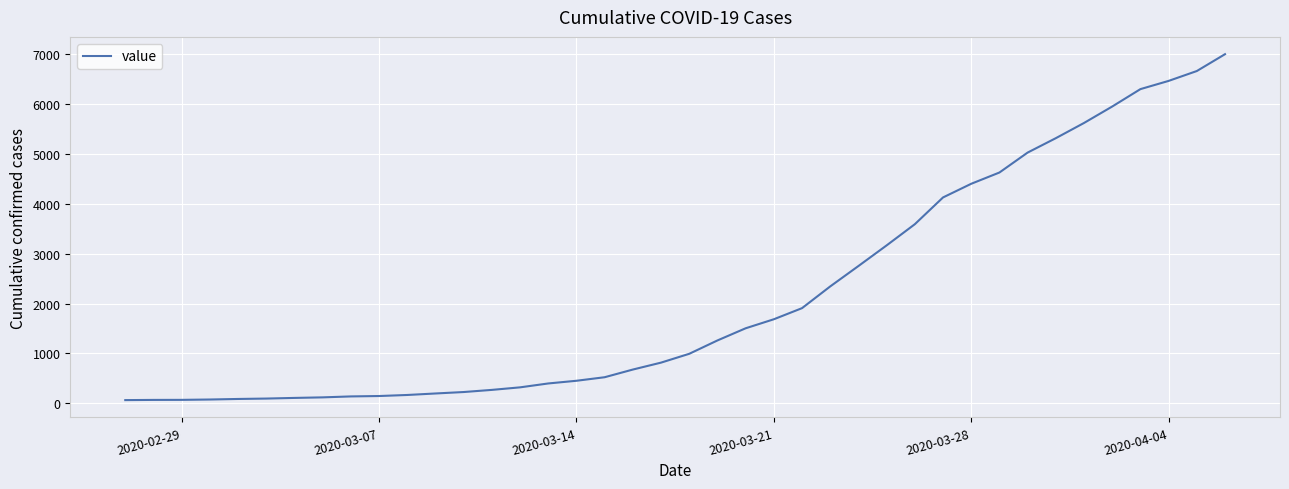

What is the maximum value shown in the chart?

7004